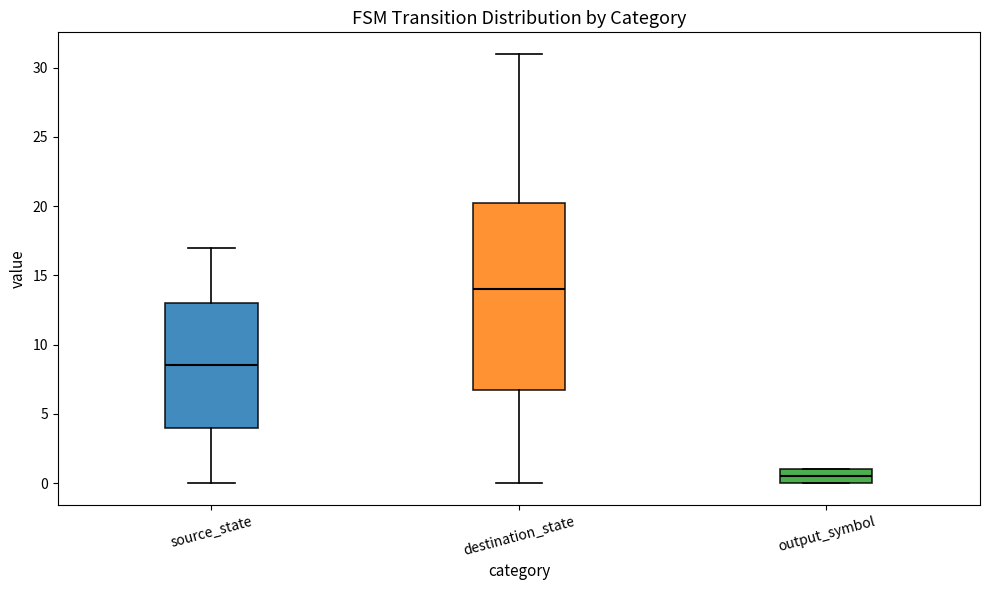

Which box is the tallest, from its lower edge to its upper edge?

destination_state